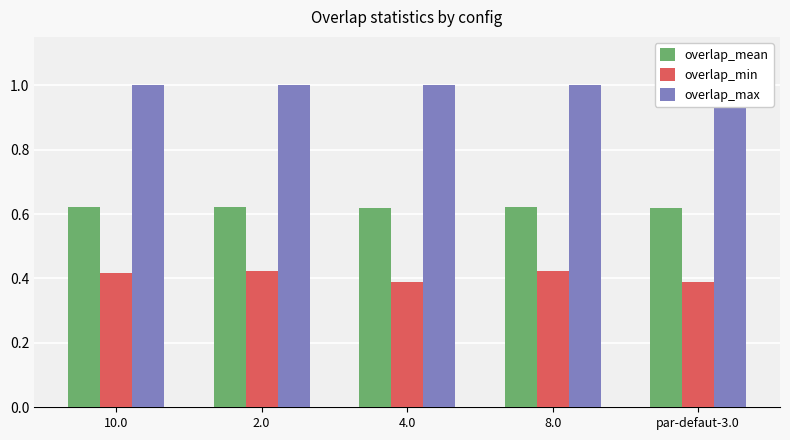

What is the label of the 2nd bar from the right?

8.0